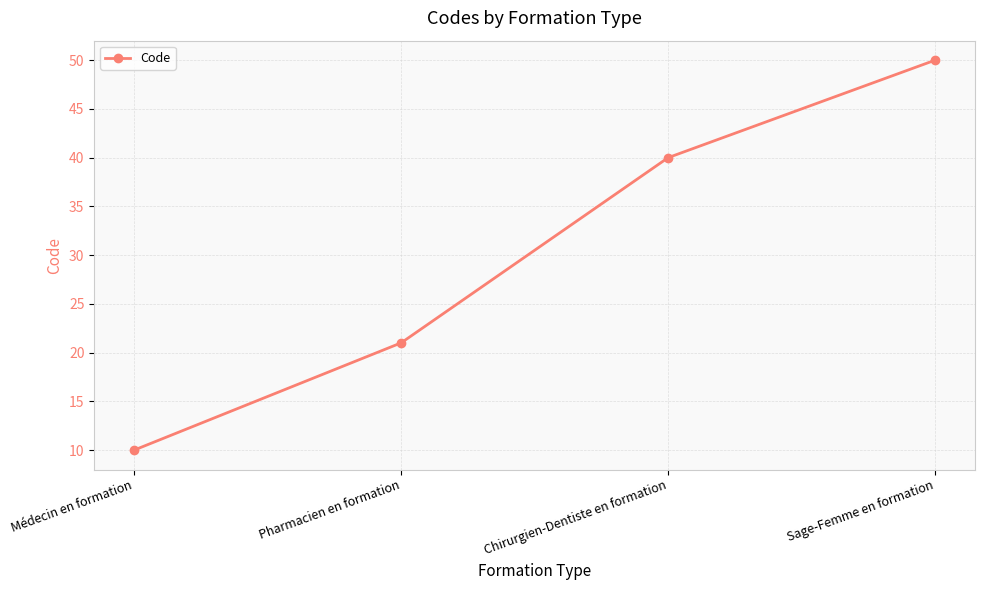

Reading left to right, extract all data points from this chart.

Médecin en formation=10	Pharmacien en formation=21	Chirurgien-Dentiste en formation=40	Sage-Femme en formation=50